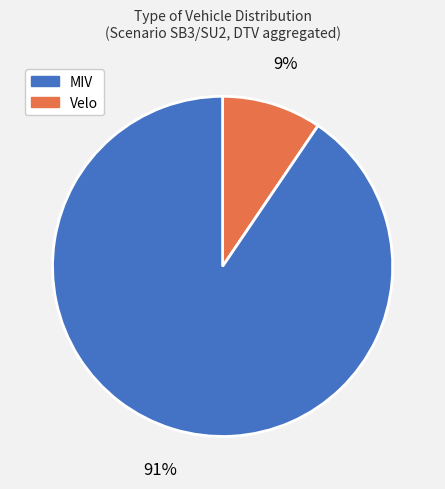

Is there any slice that represents more than half of the pie?

Yes